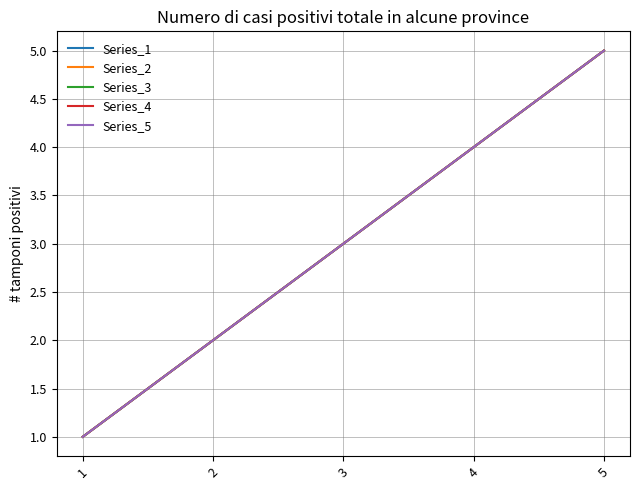

Reading left to right, transcribe all the data shown in this chart.

Series_1: 1	2	3	4	5
Series_2: 1	2	3	4	5
Series_3: 1	2	3	4	5
Series_4: 1	2	3	4	5
Series_5: 1	2	3	4	5